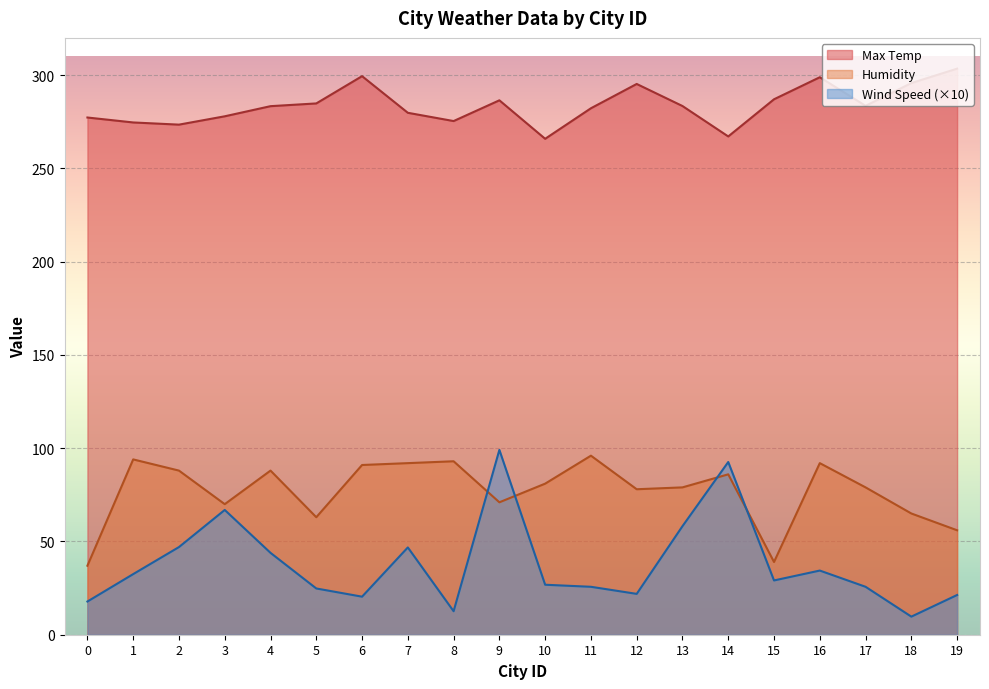

Between which two adjacent categories do Wind Speed and Humidity first intersect?

8 and 9